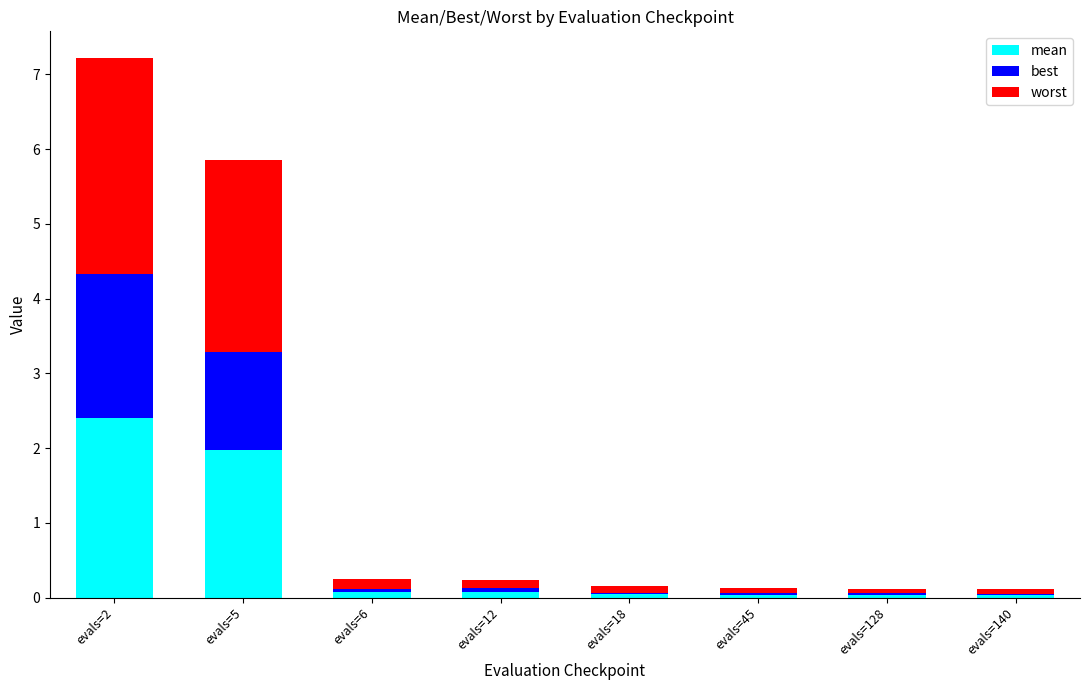

At which category is the sum across all series the highest?

evals=2